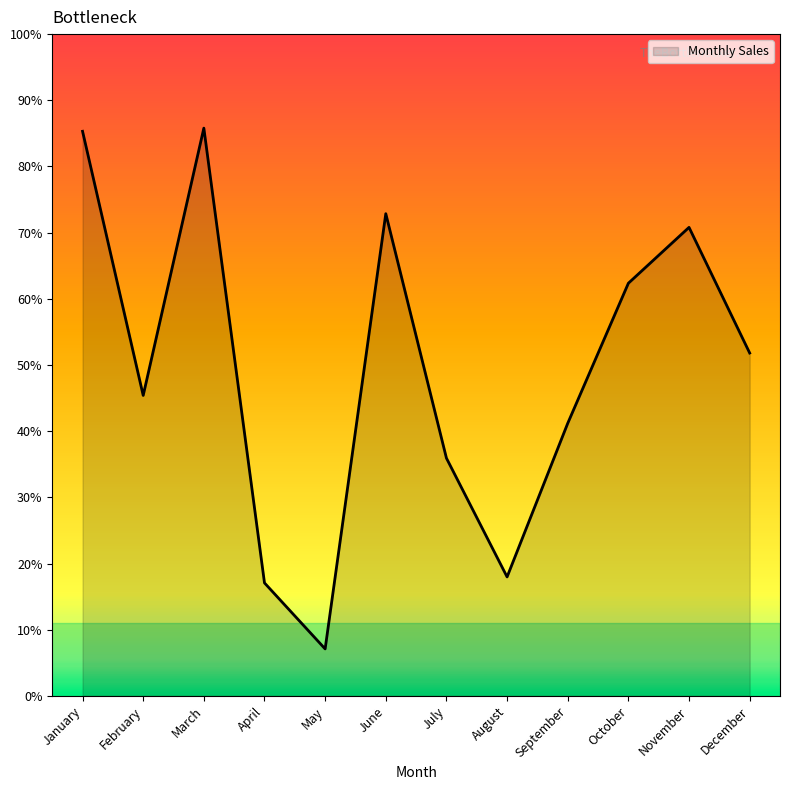

Does the chart have visible grid lines?

No